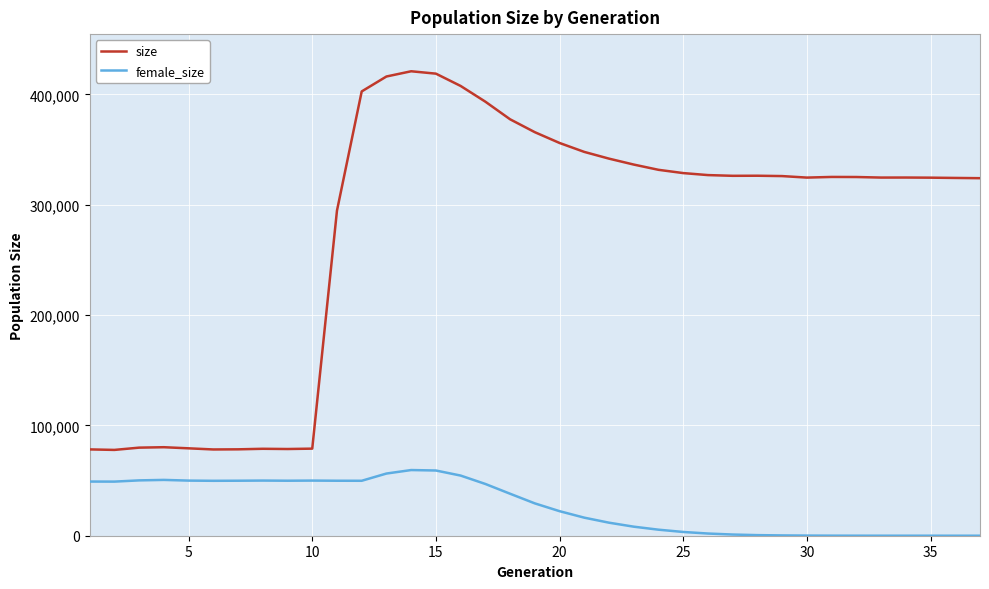

True or false: size and female_size intersect in this chart.

False